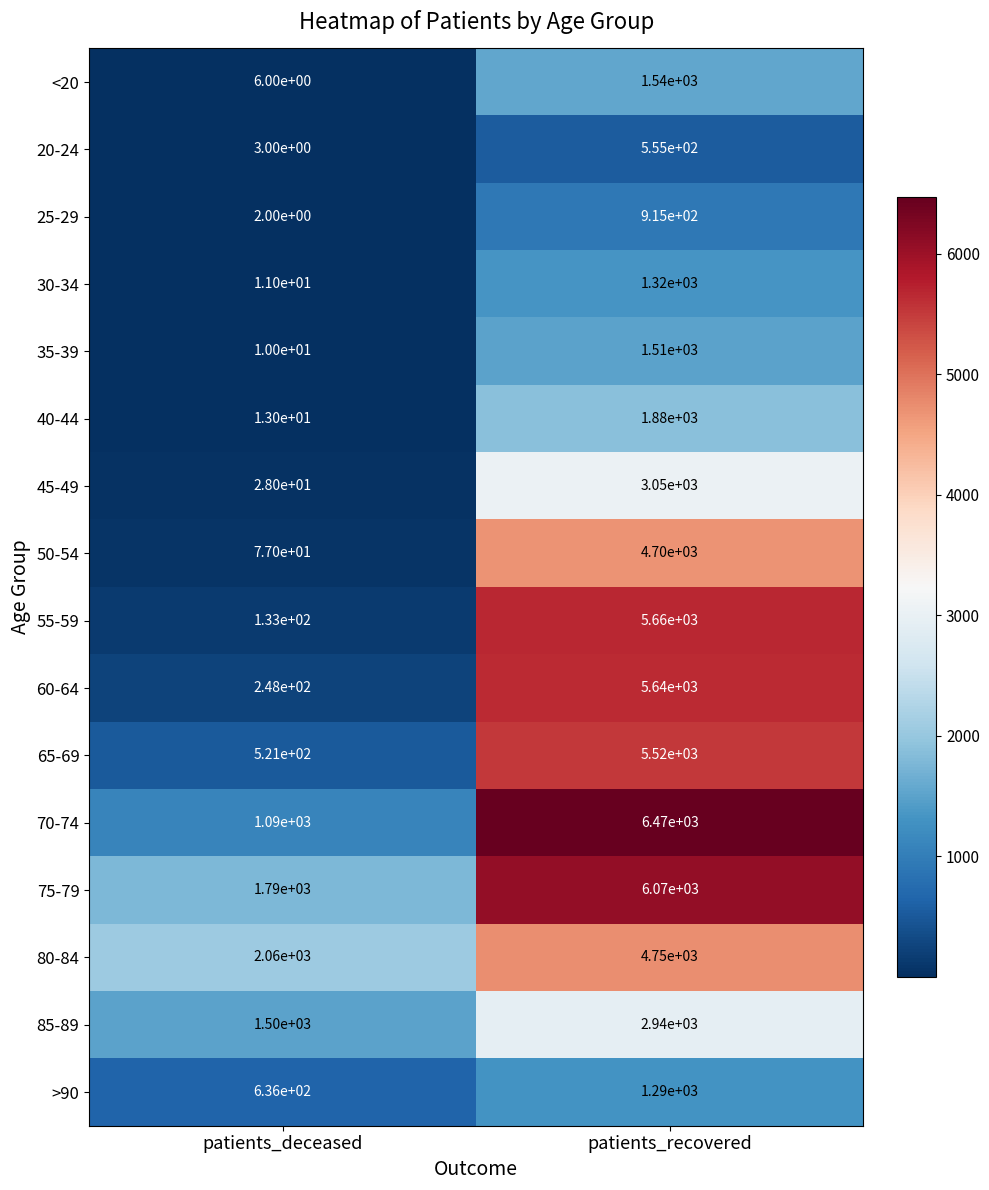

What is the difference between the 60-64 values at patients_recovered and patients_deceased?

5392